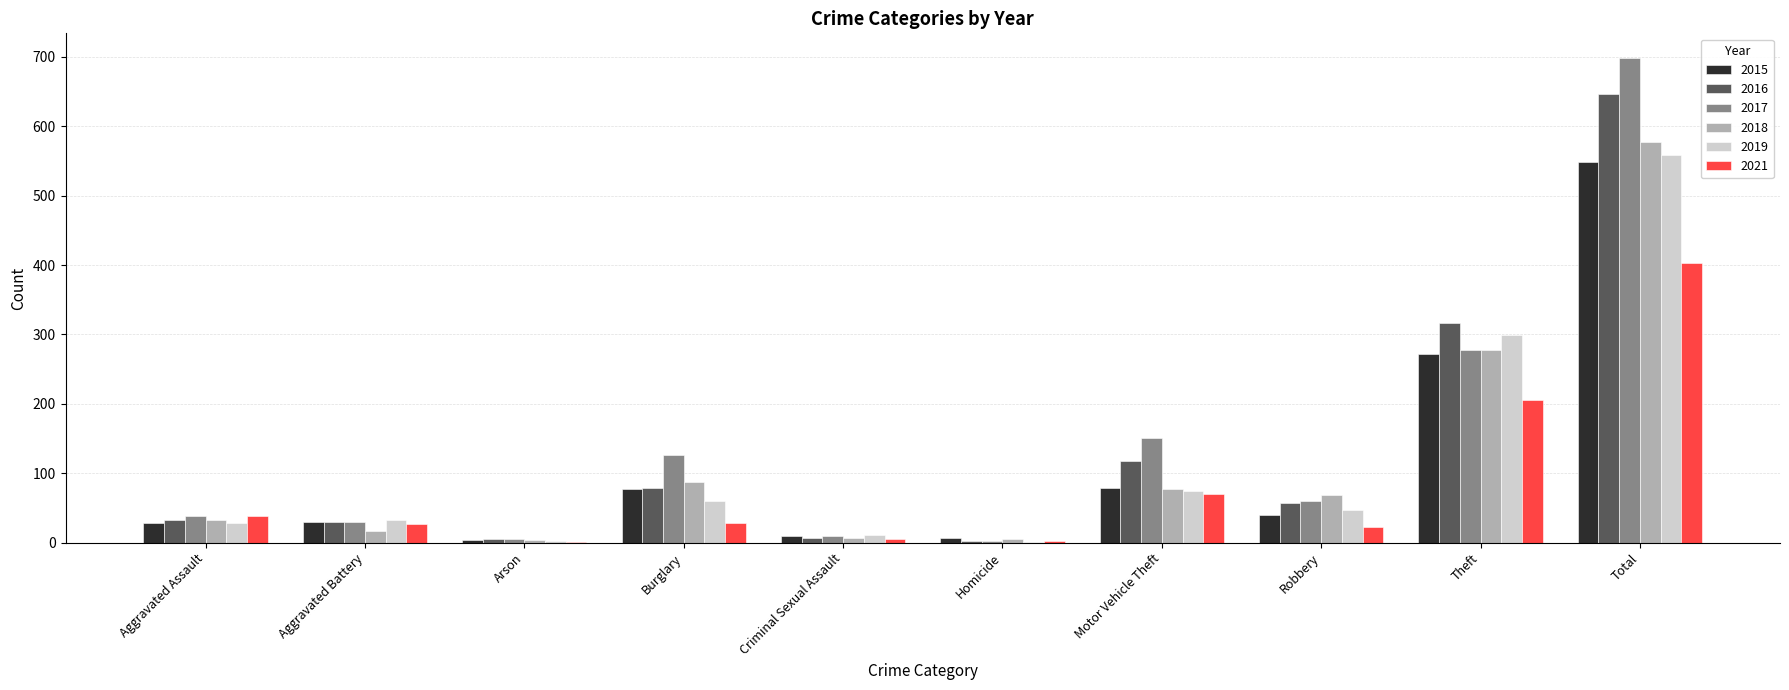

Which series changed the most between Aggravated Assault and Motor Vehicle Theft?

2017